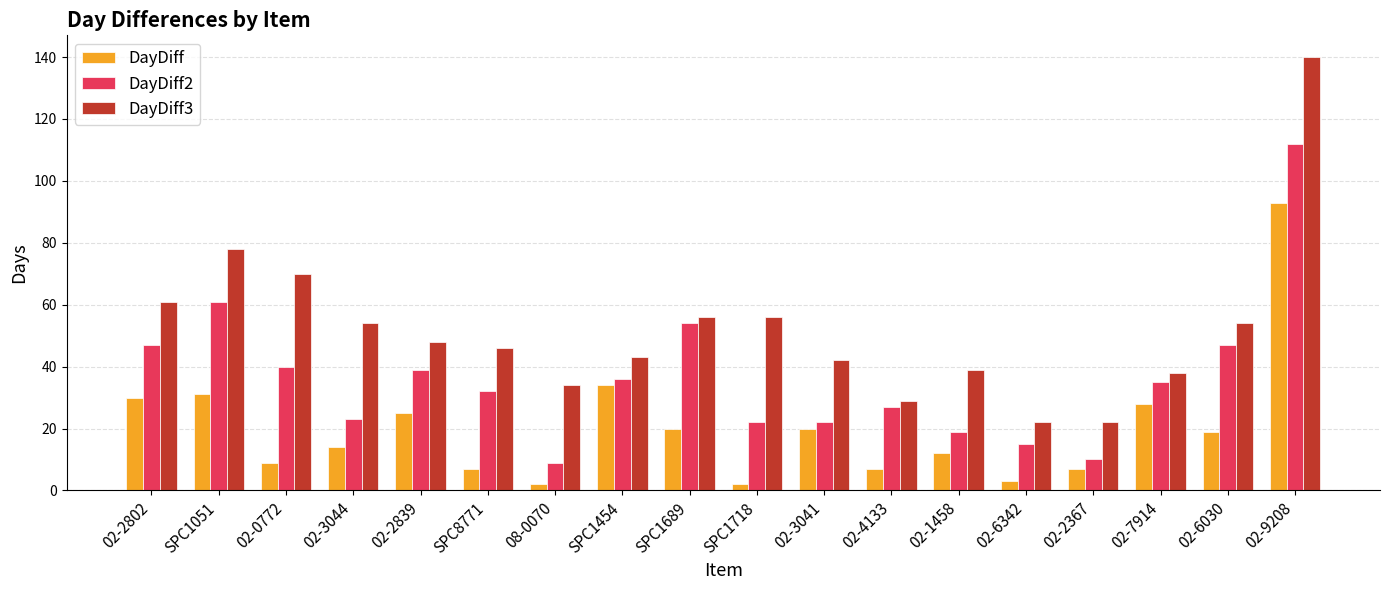

At which label does DayDiff2 reach its peak?

02-9208